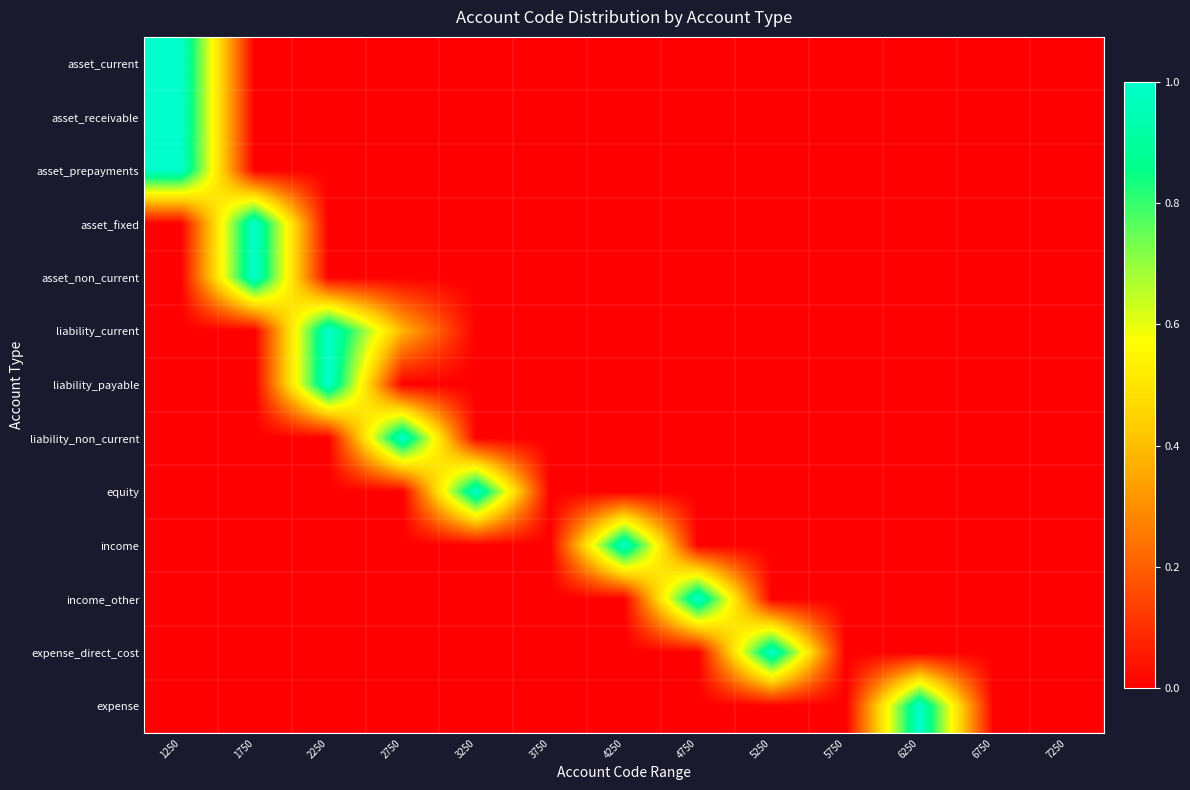

Reading left to right, what are all the values shown in this chart?

asset_current: 1250=1.0	1750=0.0	2250=0.0	2750=0.0	3250=0.0	3750=0.0	4250=0.0	4750=0.0	5250=0.0	5750=0.0	6250=0.0	6750=0.0	7250=0.0
asset_receivable: 1250=1.0	1750=0.0	2250=0.0	2750=0.0	3250=0.0	3750=0.0	4250=0.0	4750=0.0	5250=0.0	5750=0.0	6250=0.0	6750=0.0	7250=0.0
asset_prepayments: 1250=1.0	1750=0.0	2250=0.0	2750=0.0	3250=0.0	3750=0.0	4250=0.0	4750=0.0	5250=0.0	5750=0.0	6250=0.0	6750=0.0	7250=0.0
asset_fixed: 1250=0.0	1750=1.0	2250=0.0	2750=0.0	3250=0.0	3750=0.0	4250=0.0	4750=0.0	5250=0.0	5750=0.0	6250=0.0	6750=0.0	7250=0.0
asset_non_current: 1250=0.0	1750=1.0	2250=0.0	2750=0.0	3250=0.0	3750=0.0	4250=0.0	4750=0.0	5250=0.0	5750=0.0	6250=0.0	6750=0.0	7250=0.0
liability_current: 1250=0.0	1750=0.0	2250=1.0	2750=0.4	3250=0.0	3750=0.0	4250=0.0	4750=0.0	5250=0.0	5750=0.0	6250=0.0	6750=0.0	7250=0.0
liability_payable: 1250=0.0	1750=0.0	2250=1.0	2750=0.0	3250=0.0	3750=0.0	4250=0.0	4750=0.0	5250=0.0	5750=0.0	6250=0.0	6750=0.0	7250=0.0
liability_non_current: 1250=0.0	1750=0.0	2250=0.0	2750=1.0	3250=0.0	3750=0.0	4250=0.0	4750=0.0	5250=0.0	5750=0.0	6250=0.0	6750=0.0	7250=0.0
equity: 1250=0.0	1750=0.0	2250=0.0	2750=0.0	3250=1.0	3750=0.0	4250=0.0	4750=0.0	5250=0.0	5750=0.0	6250=0.0	6750=0.0	7250=0.0
income: 1250=0.0	1750=0.0	2250=0.0	2750=0.0	3250=0.0	3750=0.0	4250=1.0	4750=0.0	5250=0.0	5750=0.0	6250=0.0	6750=0.0	7250=0.0
income_other: 1250=0.0	1750=0.0	2250=0.0	2750=0.0	3250=0.0	3750=0.0	4250=0.0	4750=1.0	5250=0.0	5750=0.0	6250=0.0	6750=0.0	7250=0.0
expense_direct_cost: 1250=0.0	1750=0.0	2250=0.0	2750=0.0	3250=0.0	3750=0.0	4250=0.0	4750=0.0	5250=1.0	5750=0.0	6250=0.0	6750=0.0	7250=0.0
expense: 1250=0.0	1750=0.0	2250=0.0	2750=0.0	3250=0.0	3750=0.0	4250=0.0	4750=0.0	5250=0.0	5750=0.0	6250=1.0	6750=0.0	7250=0.0